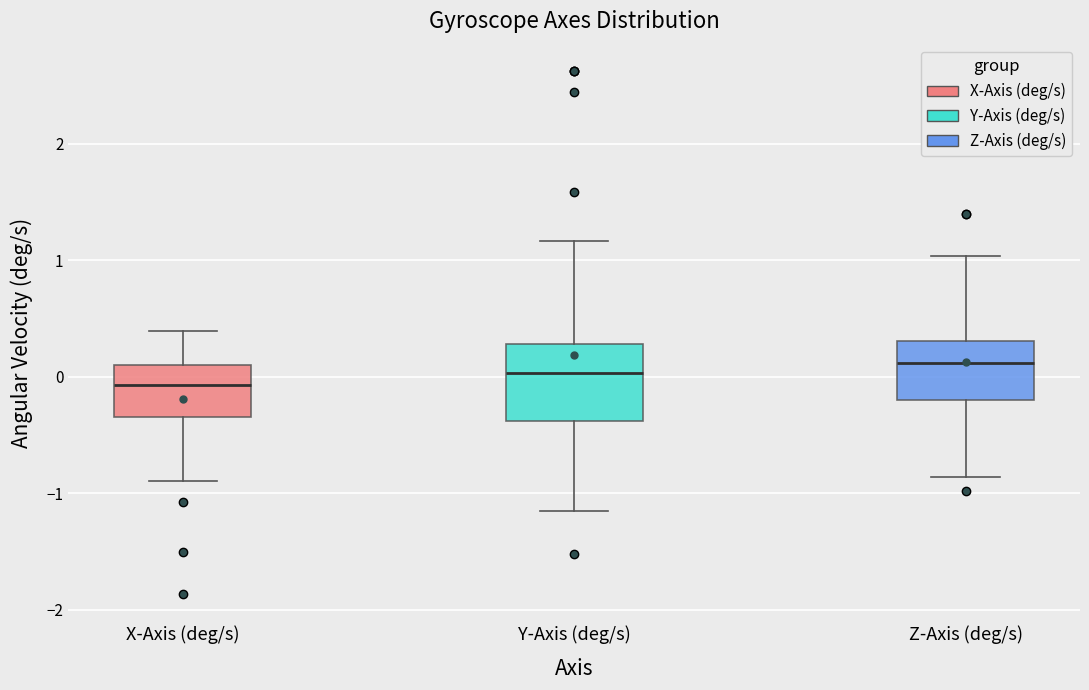

Which box has the lowest median line?

X-Axis (deg/s)